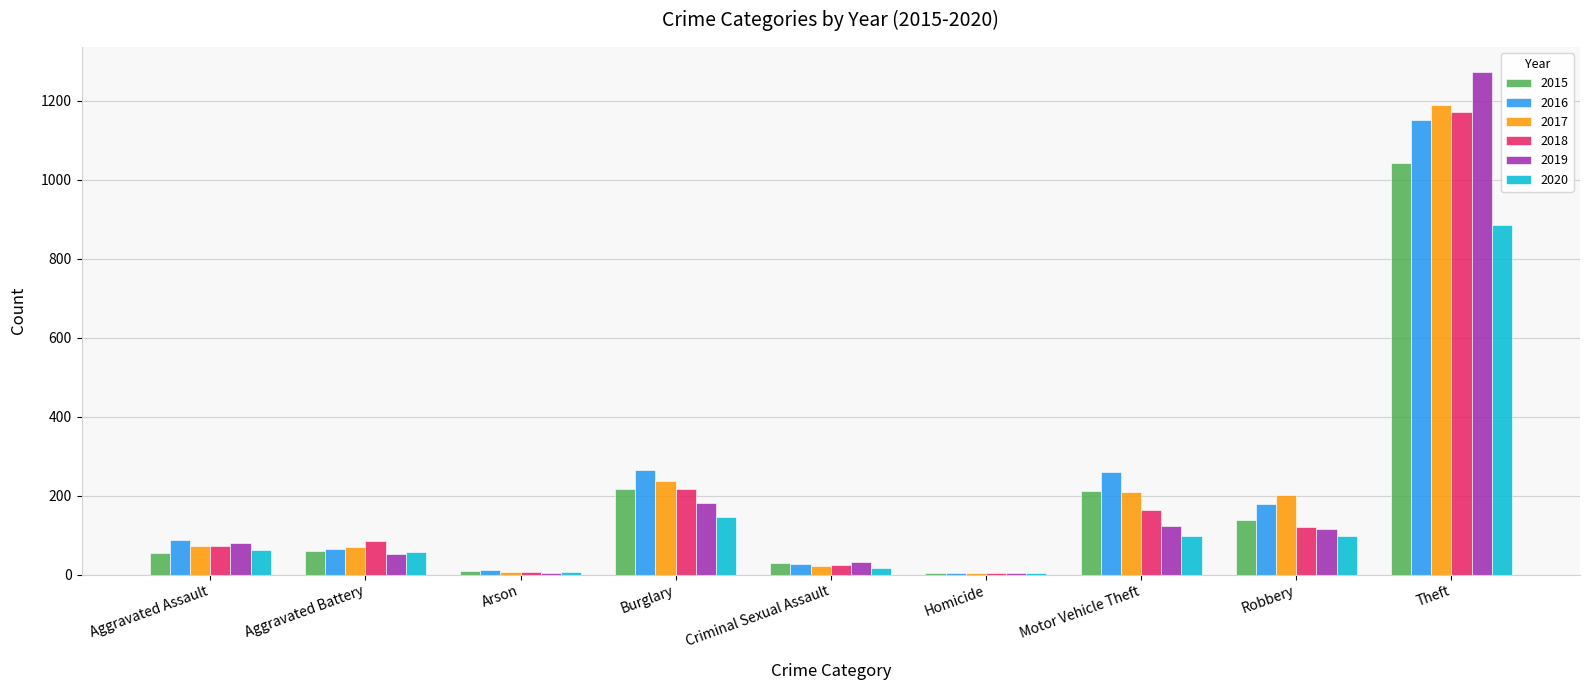

Where is 2019 nearest to the value 638?

Burglary